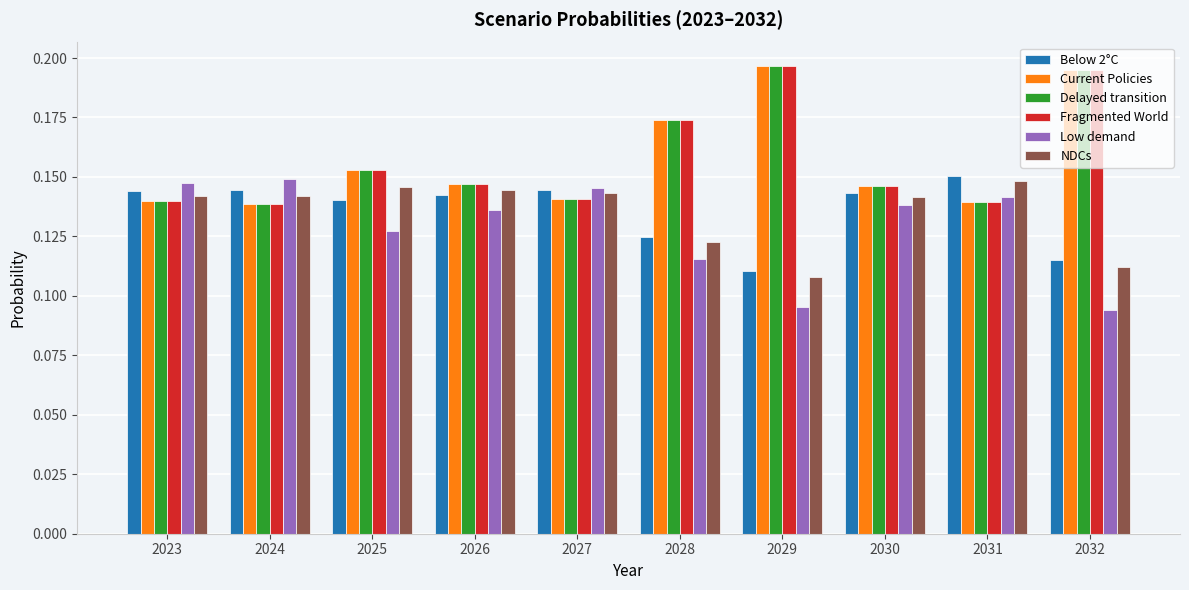

At how many categories does at least one series exceed 0?

10